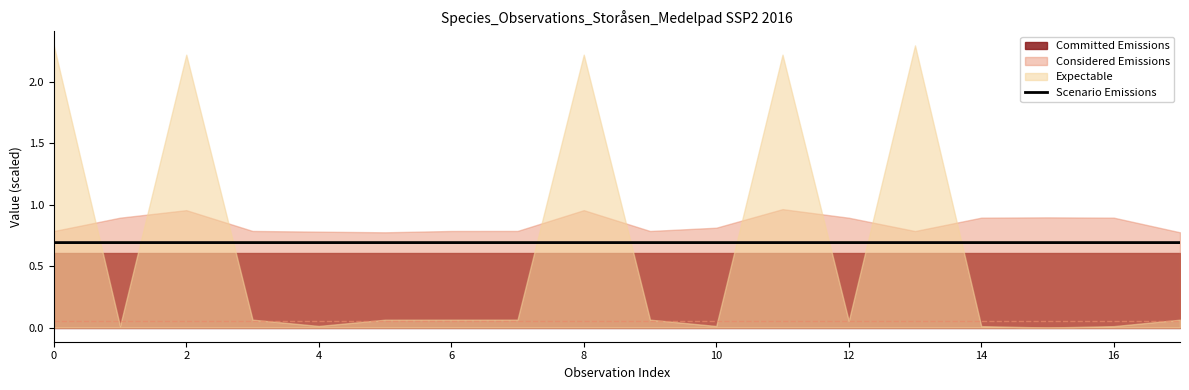

Between 14 and 17, which is larger?

14